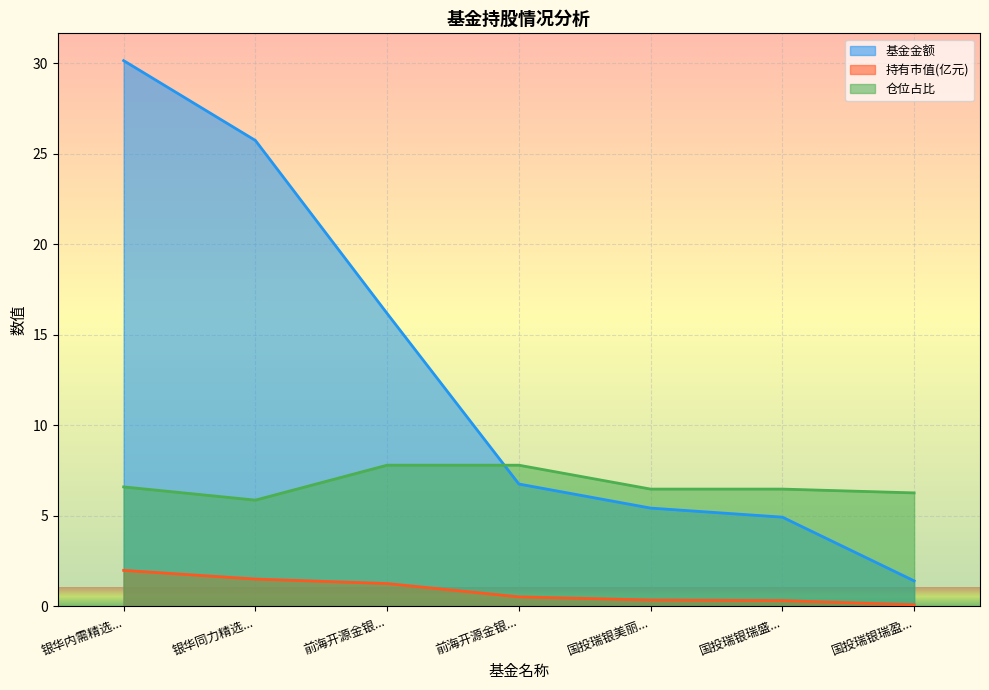

Is the value of 基金金额 at 银华内需精选... greater than the value of 仓位占比 at 银华同力精选...?

Yes